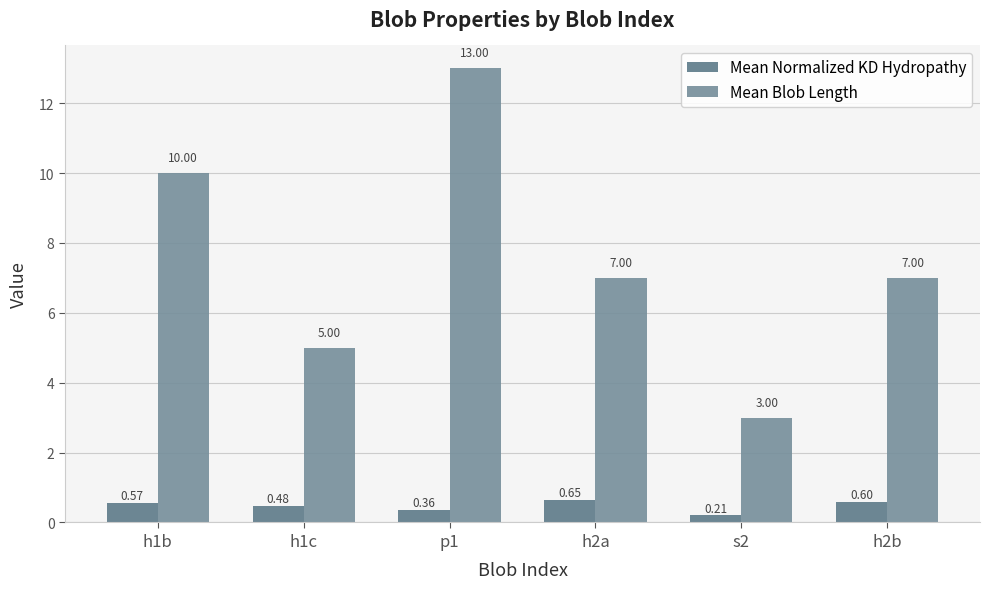

At which category does the chart reach its minimum across all series?

s2